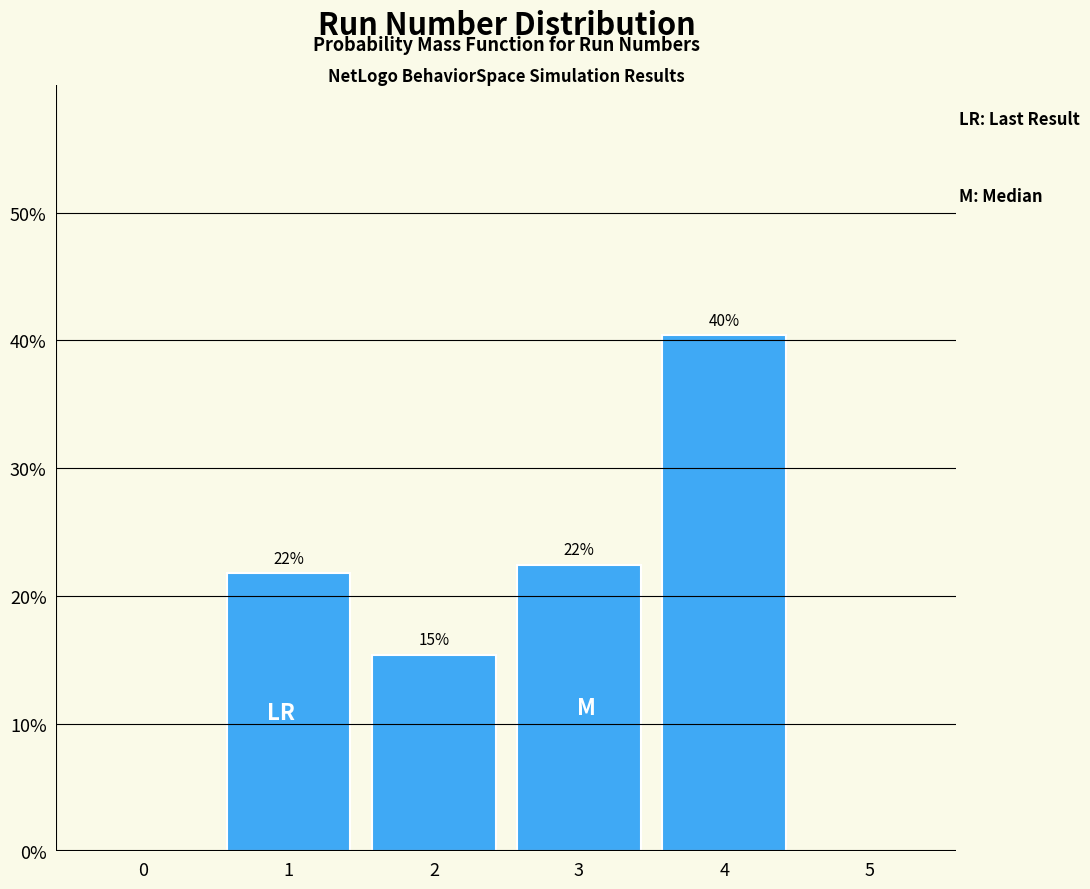

Are the bars horizontal?

No